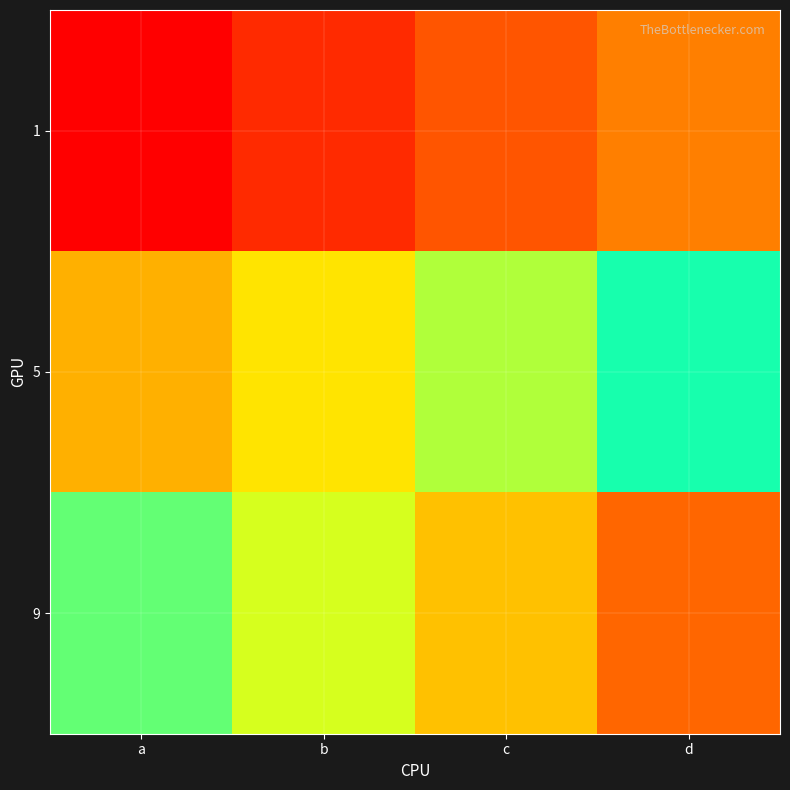

Which has a higher value, c or a?

c